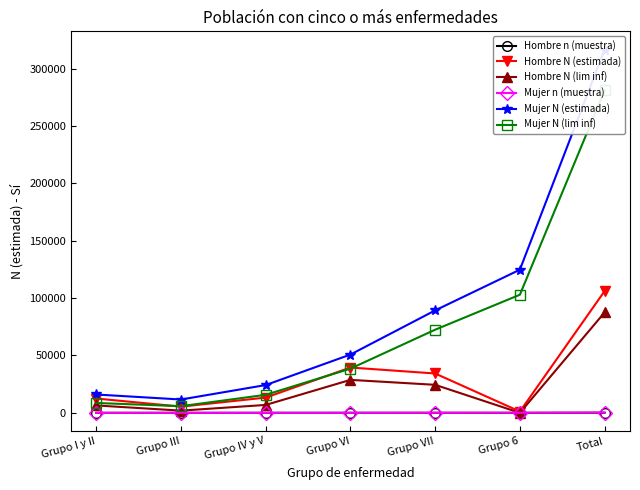

What is the difference between the maximum and minimum values in the Hombre n (muestra) series?

106